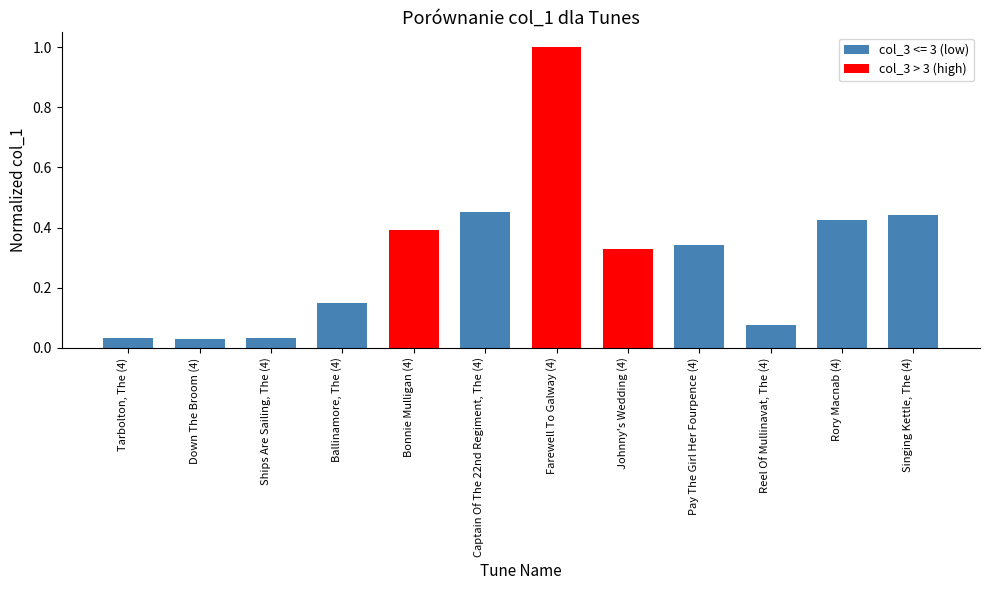

The value at Reel Of Mullinavat, The (4) is 0.0. True or false?

False